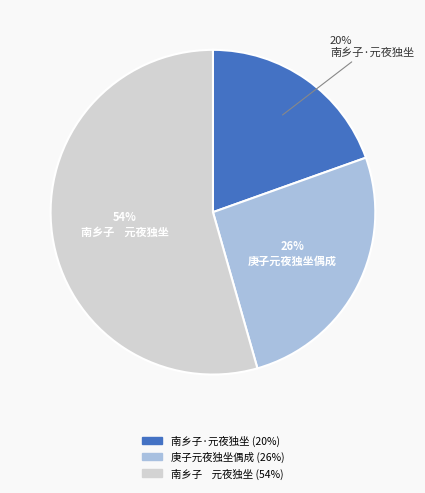

To the nearest percent, what portion does 庚子元夜独坐偶成 represent?

26%